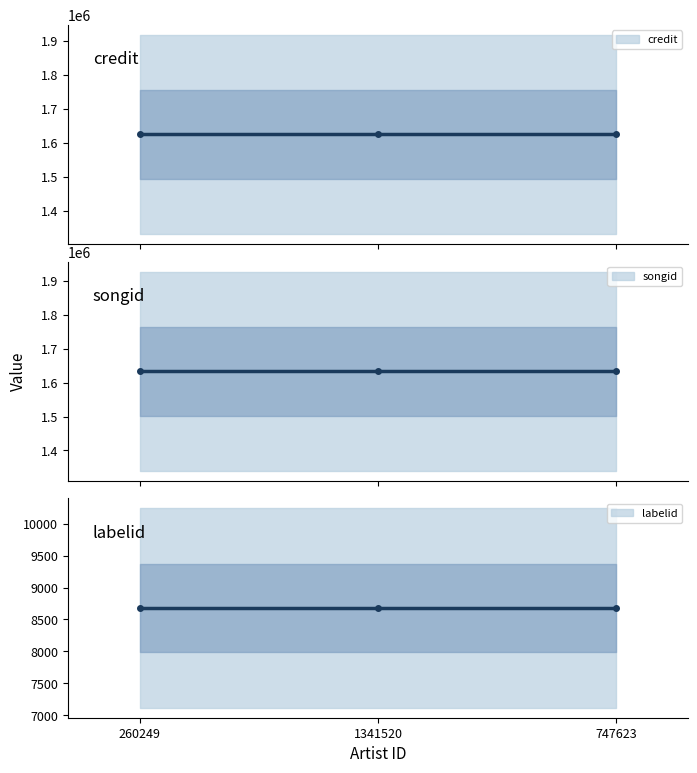

The value of songid at 260249 is 446017. True or false?

False